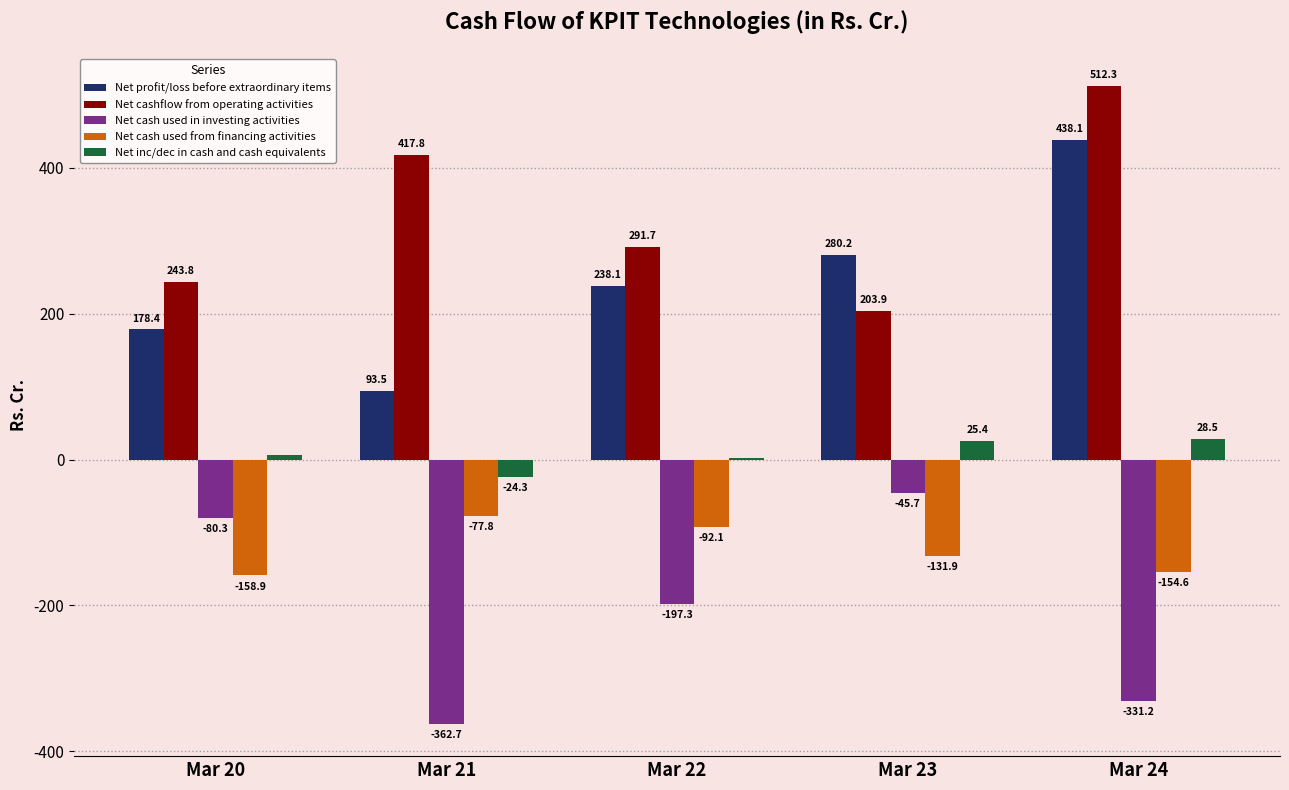

Which series has the largest total across all categories?

Net cashflow from operating activities